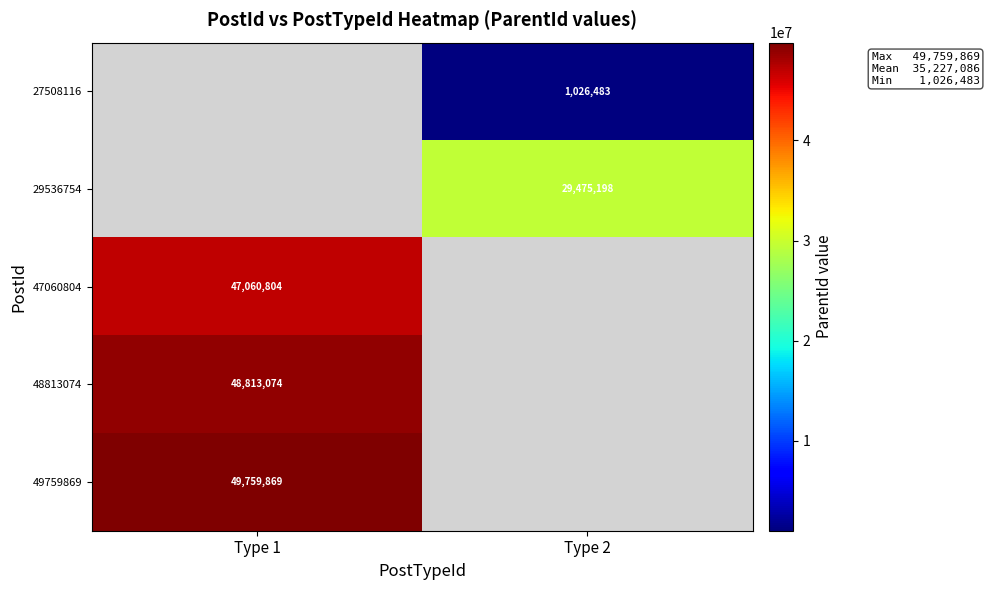

Is it true that 47060804 equals 28716922 at Type 1?

False